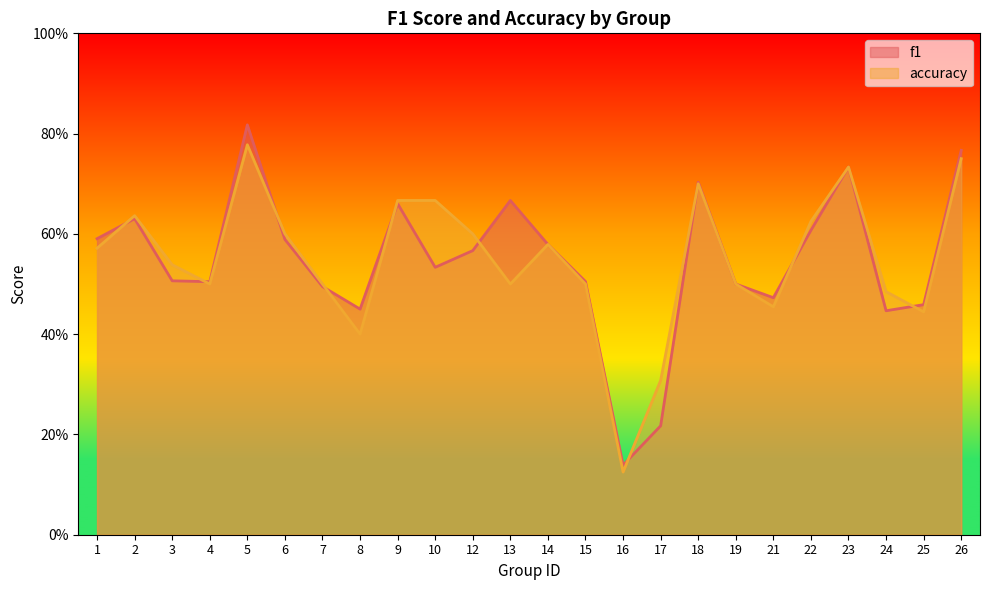

At 22, list the series in order from smallest to largest.

f1, accuracy